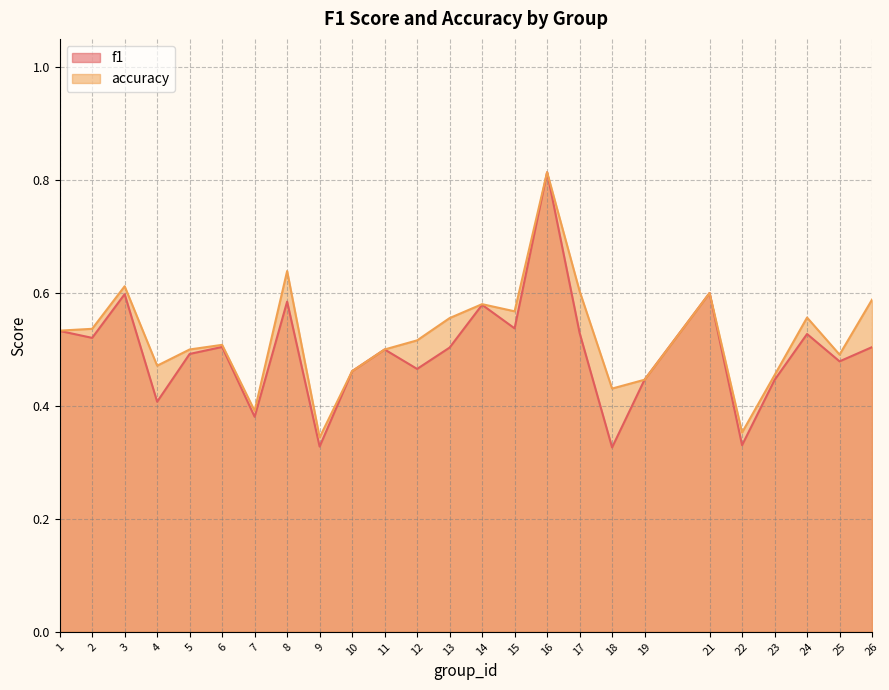

What are all the series names shown in the legend?

f1, accuracy